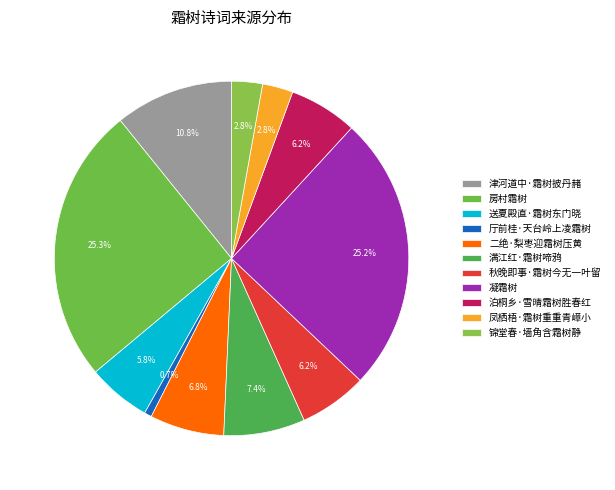

Rank the categories by value from highest to lowest.

房村霜树, 凝霜树, 津河道中·霜树披丹赭, 满江红·霜树啼鸦, 二绝·梨枣迎霜树压黄, 泊桐乡·雪晴霜树胜春红, 秋晚即事·霜树今无一叶留, 送夏殿直·霜树东门晓, 锦堂春·墙角含霜树静, 凤栖梧·霜树重重青嶂小, 厅前桂·天台岭上凌霜树